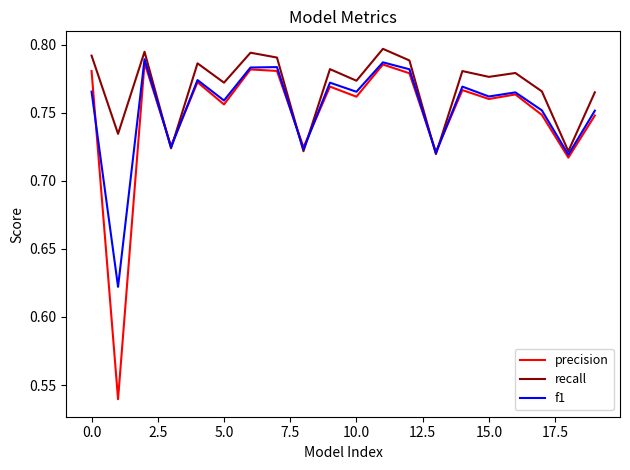

Which series has the largest range (max minus min)?

precision